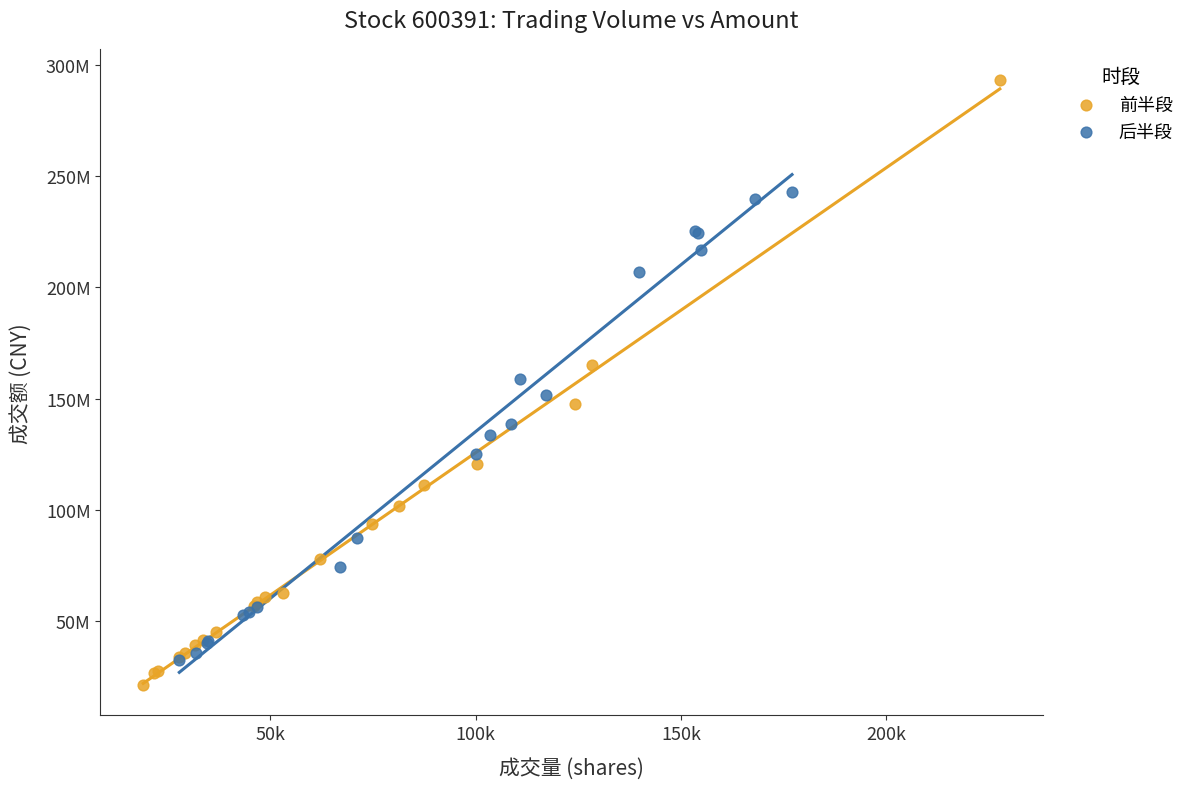

What are all the series names shown in the legend?

前半段, 后半段